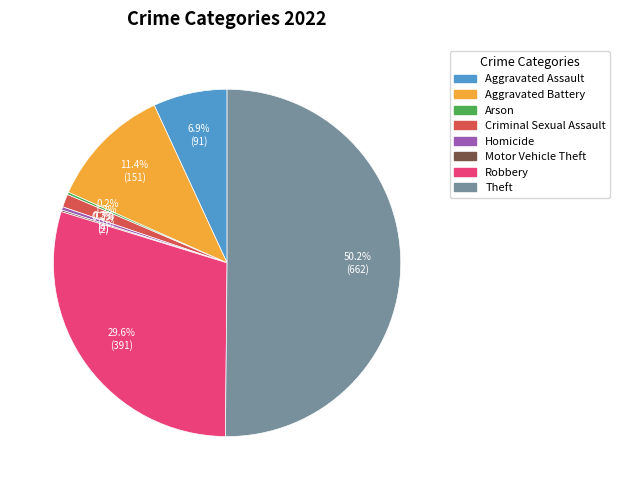

To the nearest percent, what portion does Theft represent?

50%